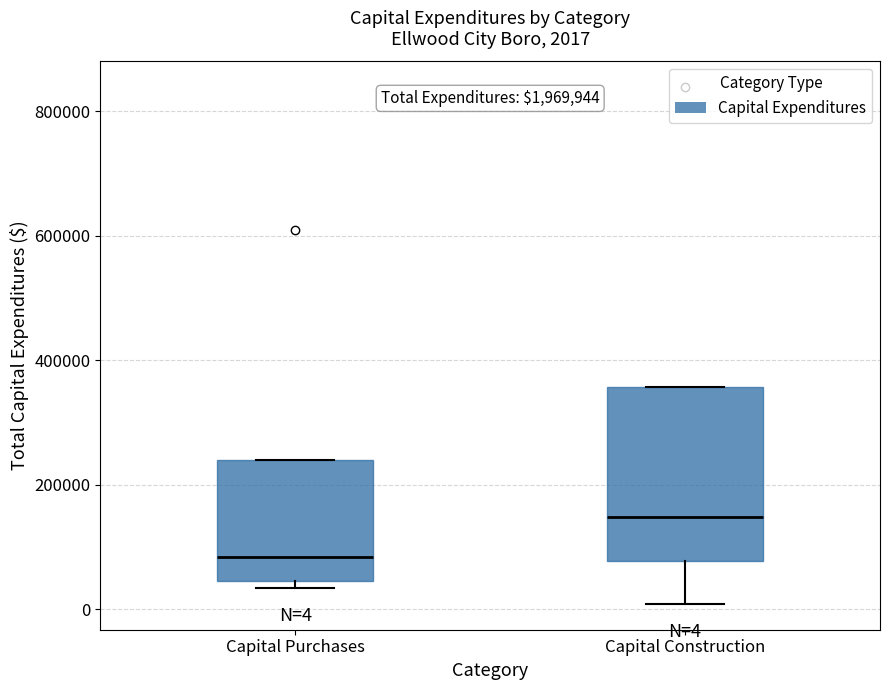

Which box has the lowest median line?

Capital Purchases